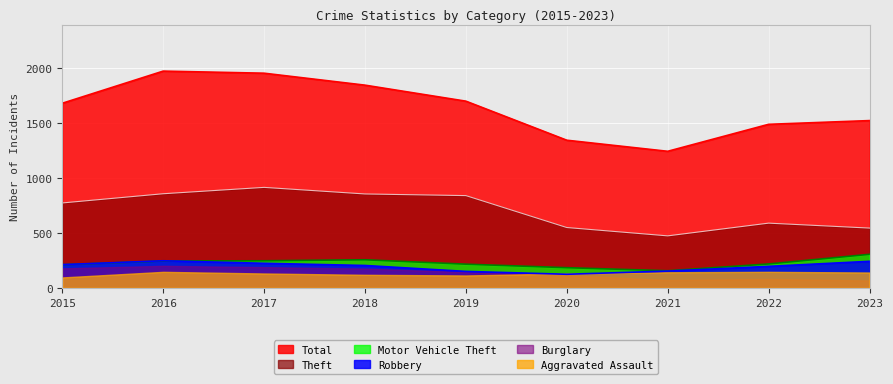

What is the value of the Motor Vehicle Theft point at the 3rd from the left?

247